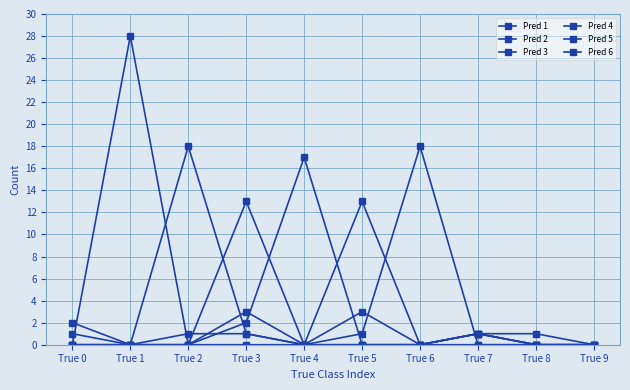

Is this an area chart (filled region under the line)?

No